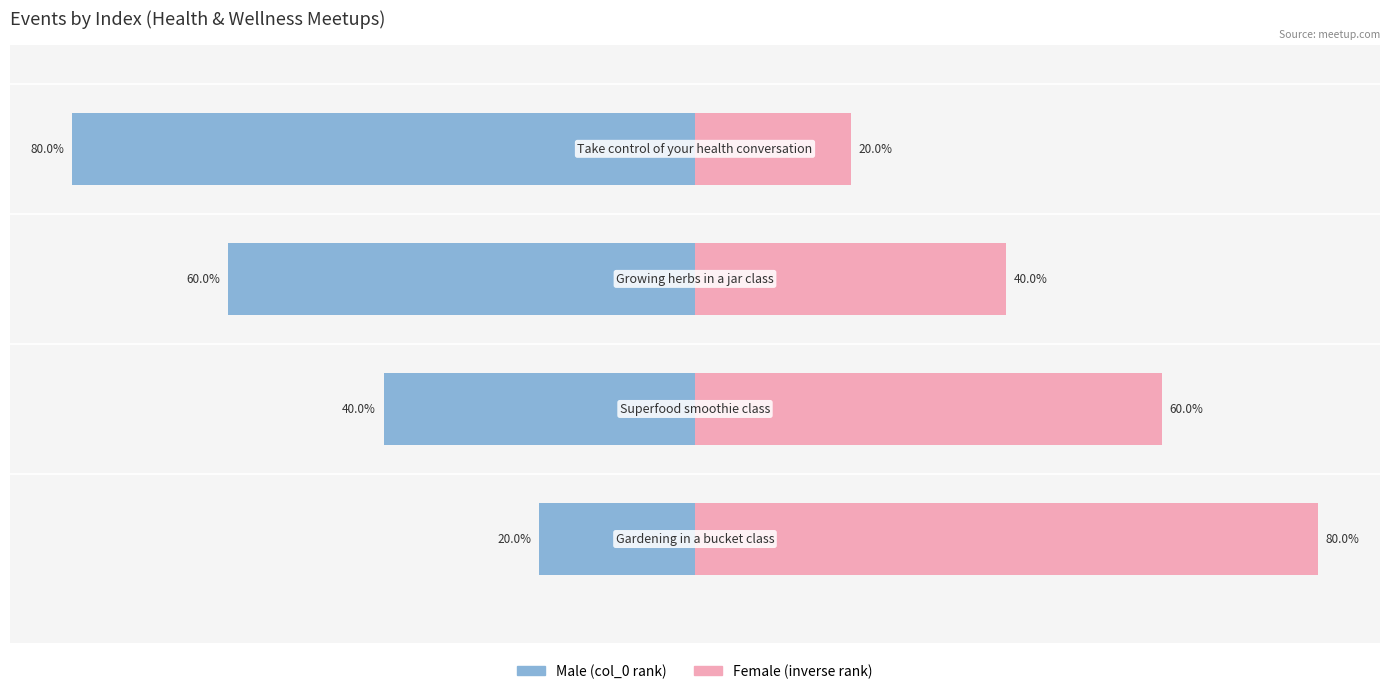

The Female series shows 2 at −2. True or false?

False